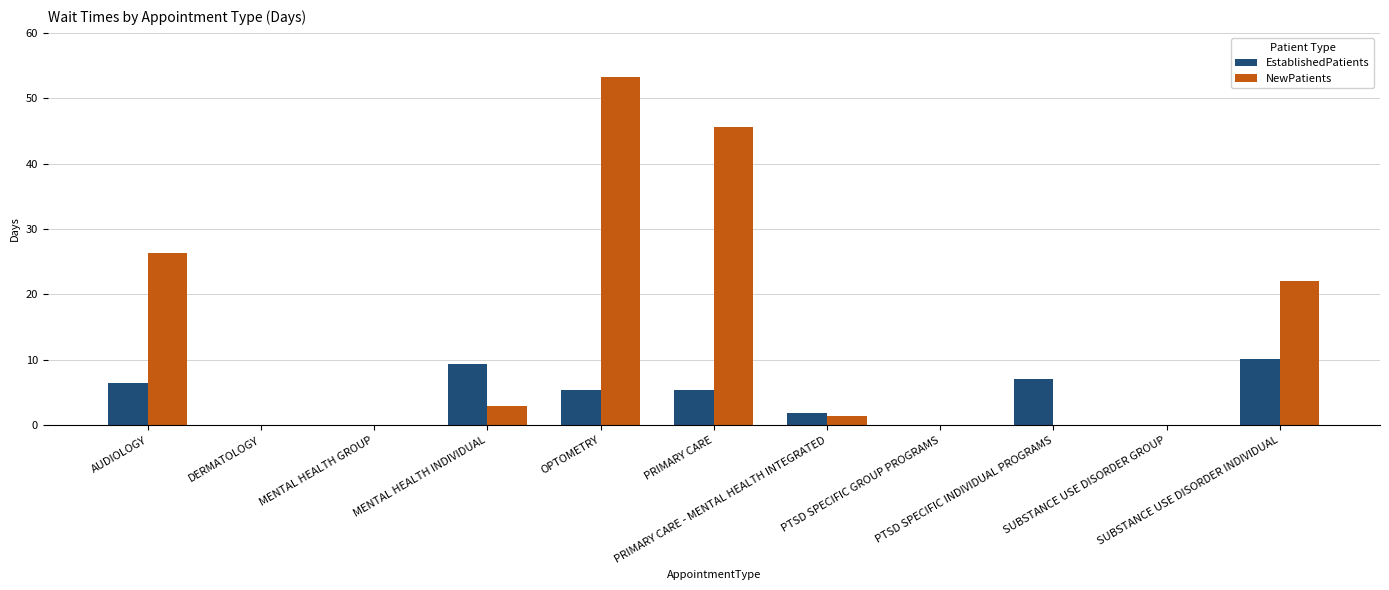

Read the EstablishedPatients value at OPTOMETRY.

5.4